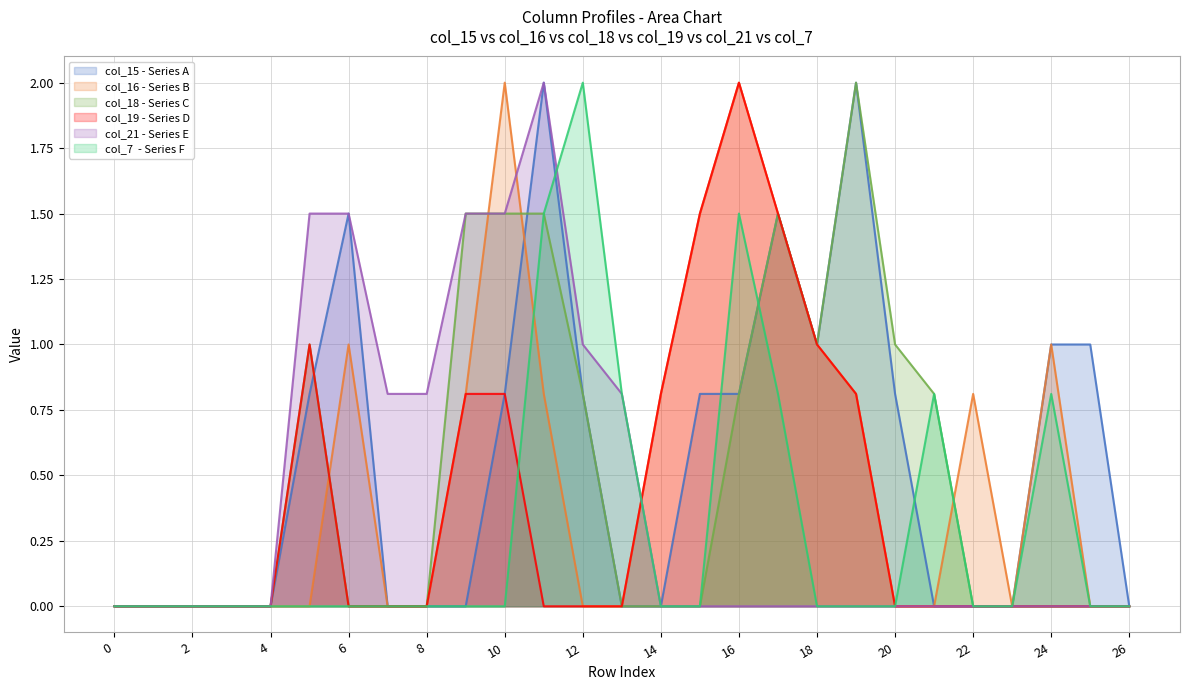

Which series changed the most between 0 and 22?

col_16